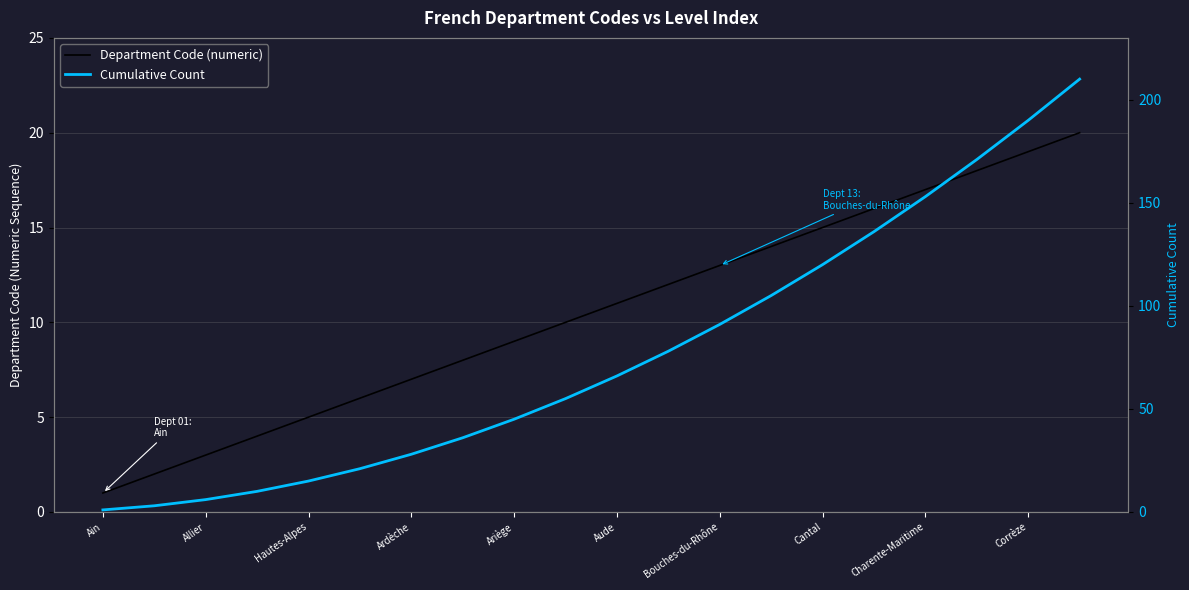

True or false: Cumulative Count has more than 2 points higher than both neighbors.

False